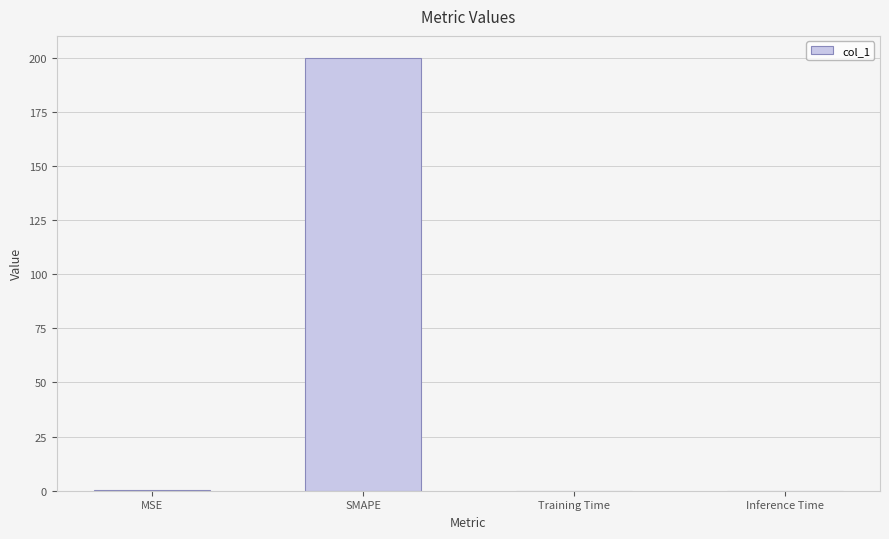

What is the average value?

50.1